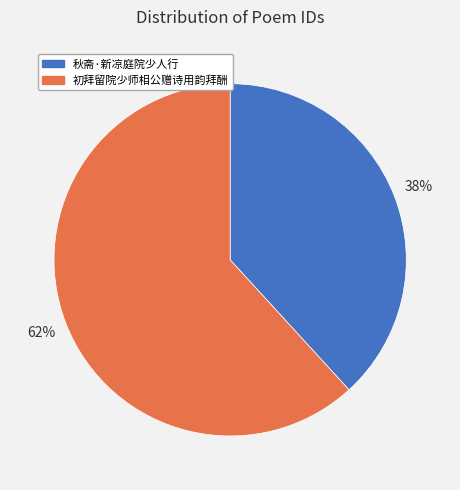

Is there any slice that represents more than half of the pie?

Yes